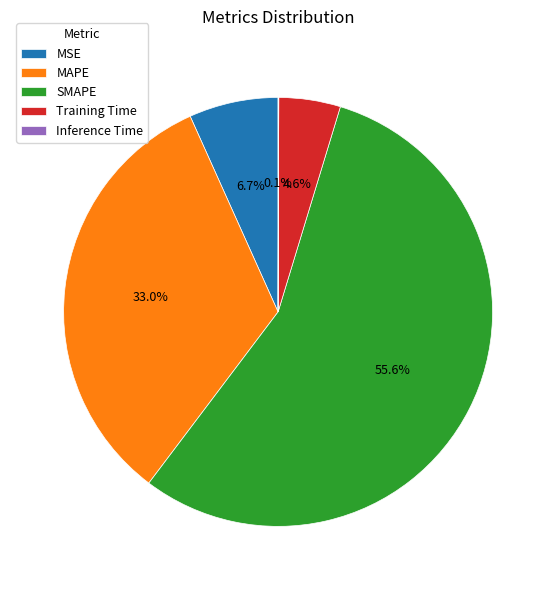

Which slice represents more than half of the pie?

SMAPE